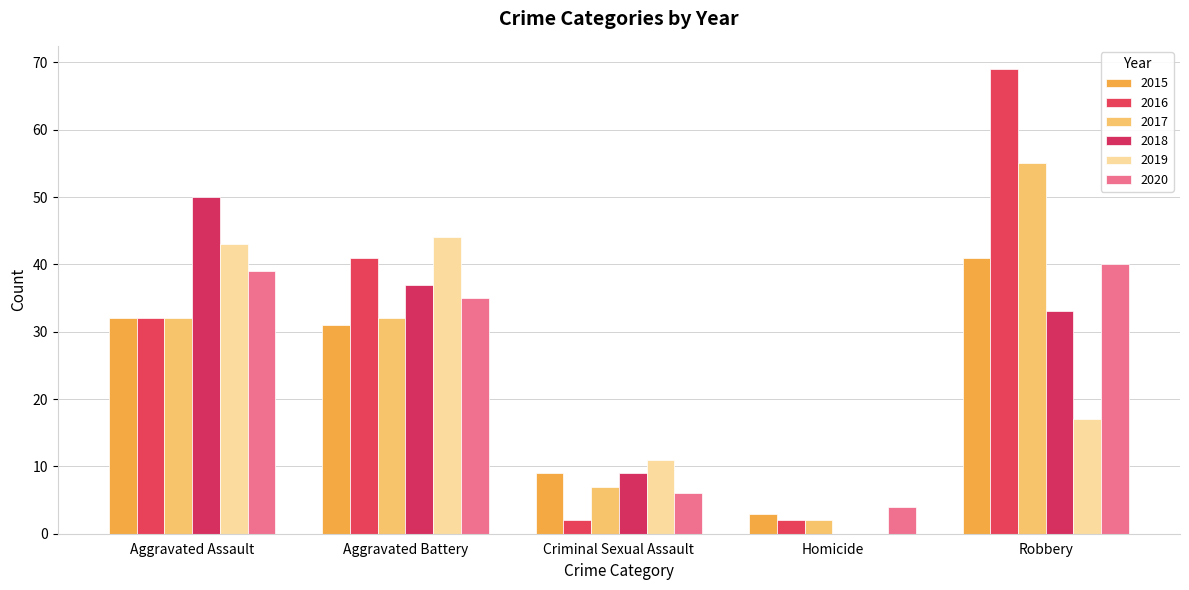

Which series has the largest total across all categories?

2016